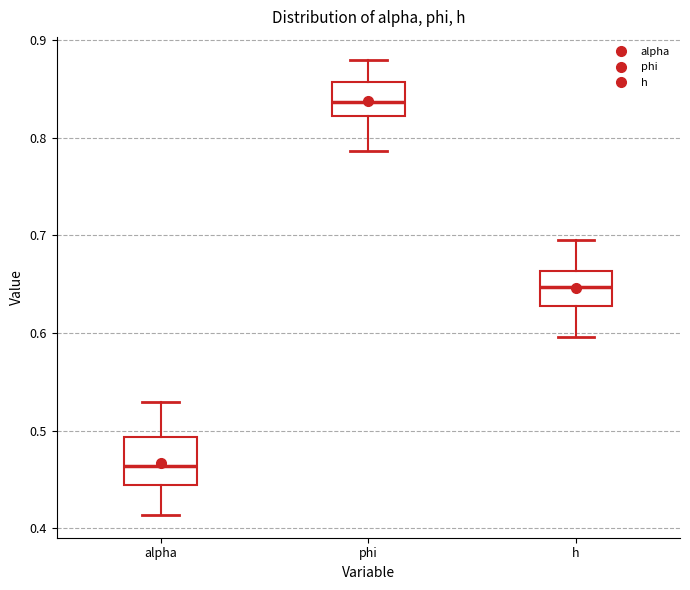

Comparing the boxes themselves (not the whiskers), which one is the tallest?

alpha